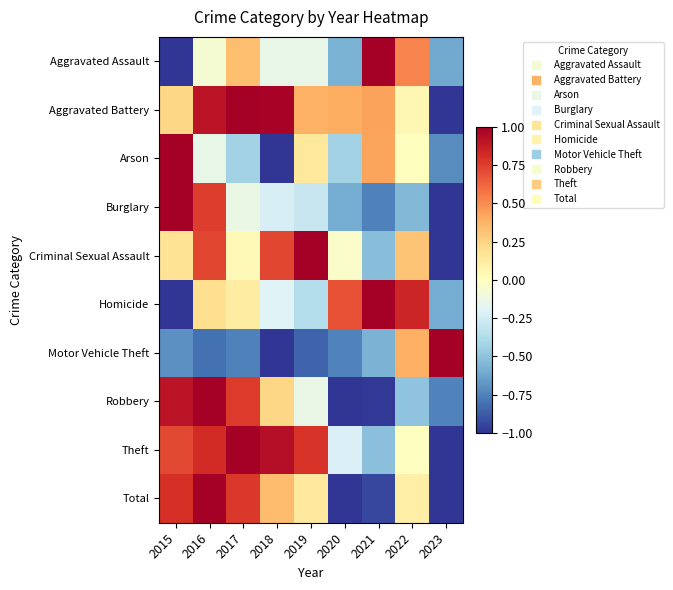

Between 2018 and 2020, which series saw the biggest shift?

Total